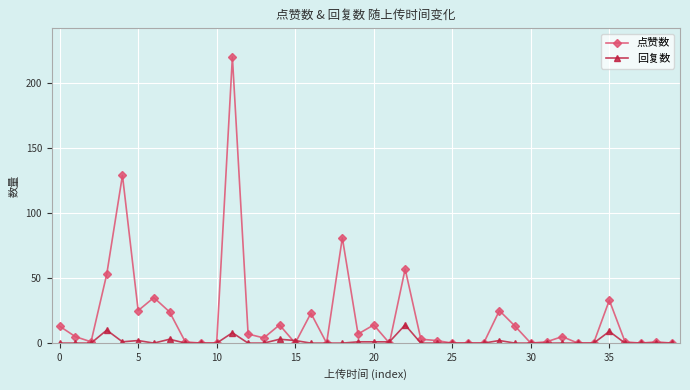

Which series has the largest total across all categories?

点赞数